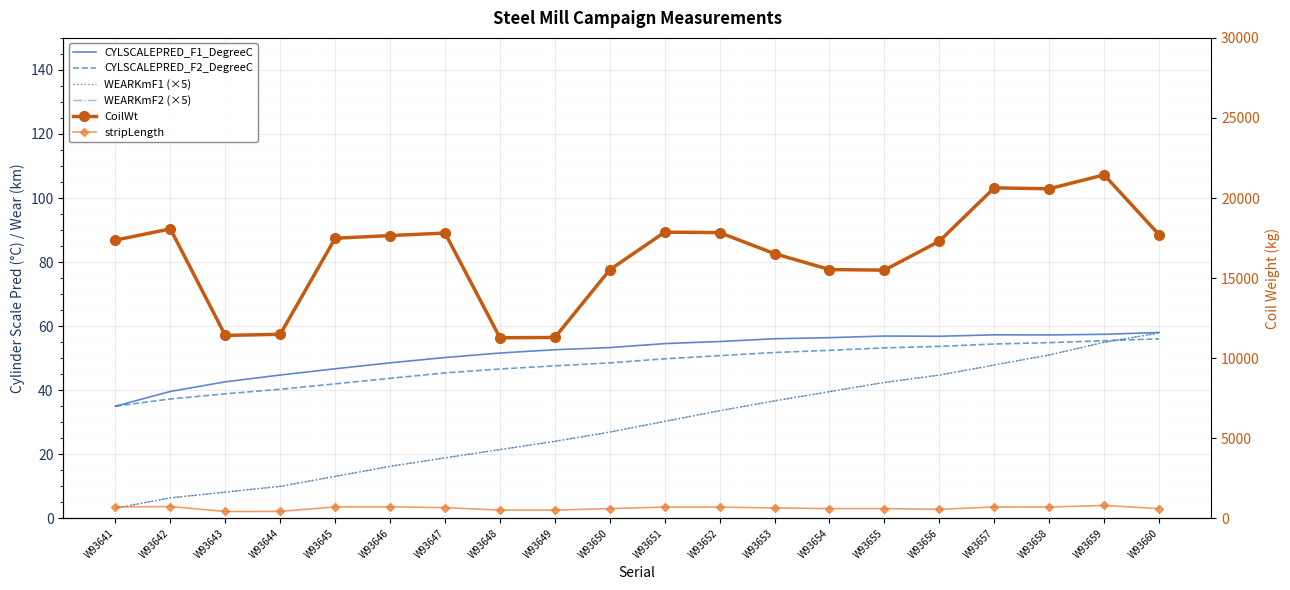

How many values in the WEARKmF1 (×5) series exceed 30?

10